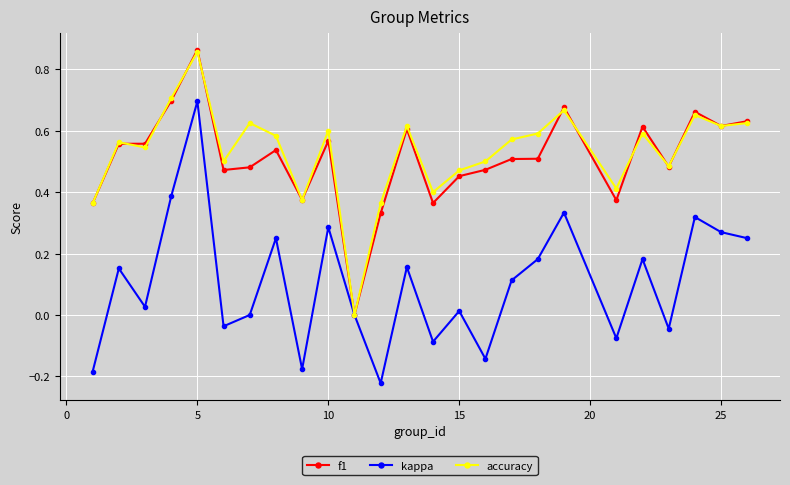

Which series has the widest spread of values?

kappa